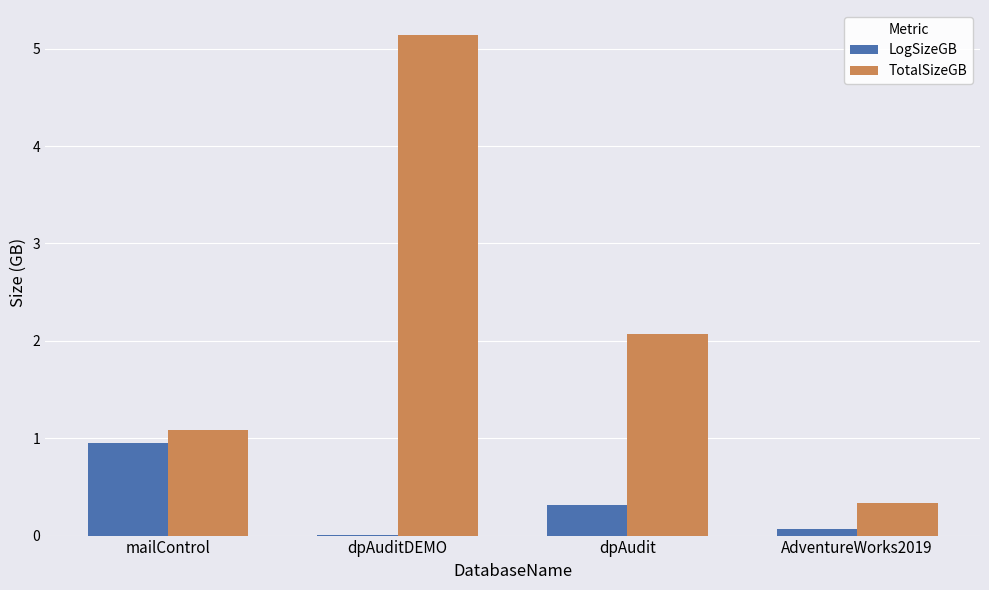

What is the highest value of the TotalSizeGB series?

5.1